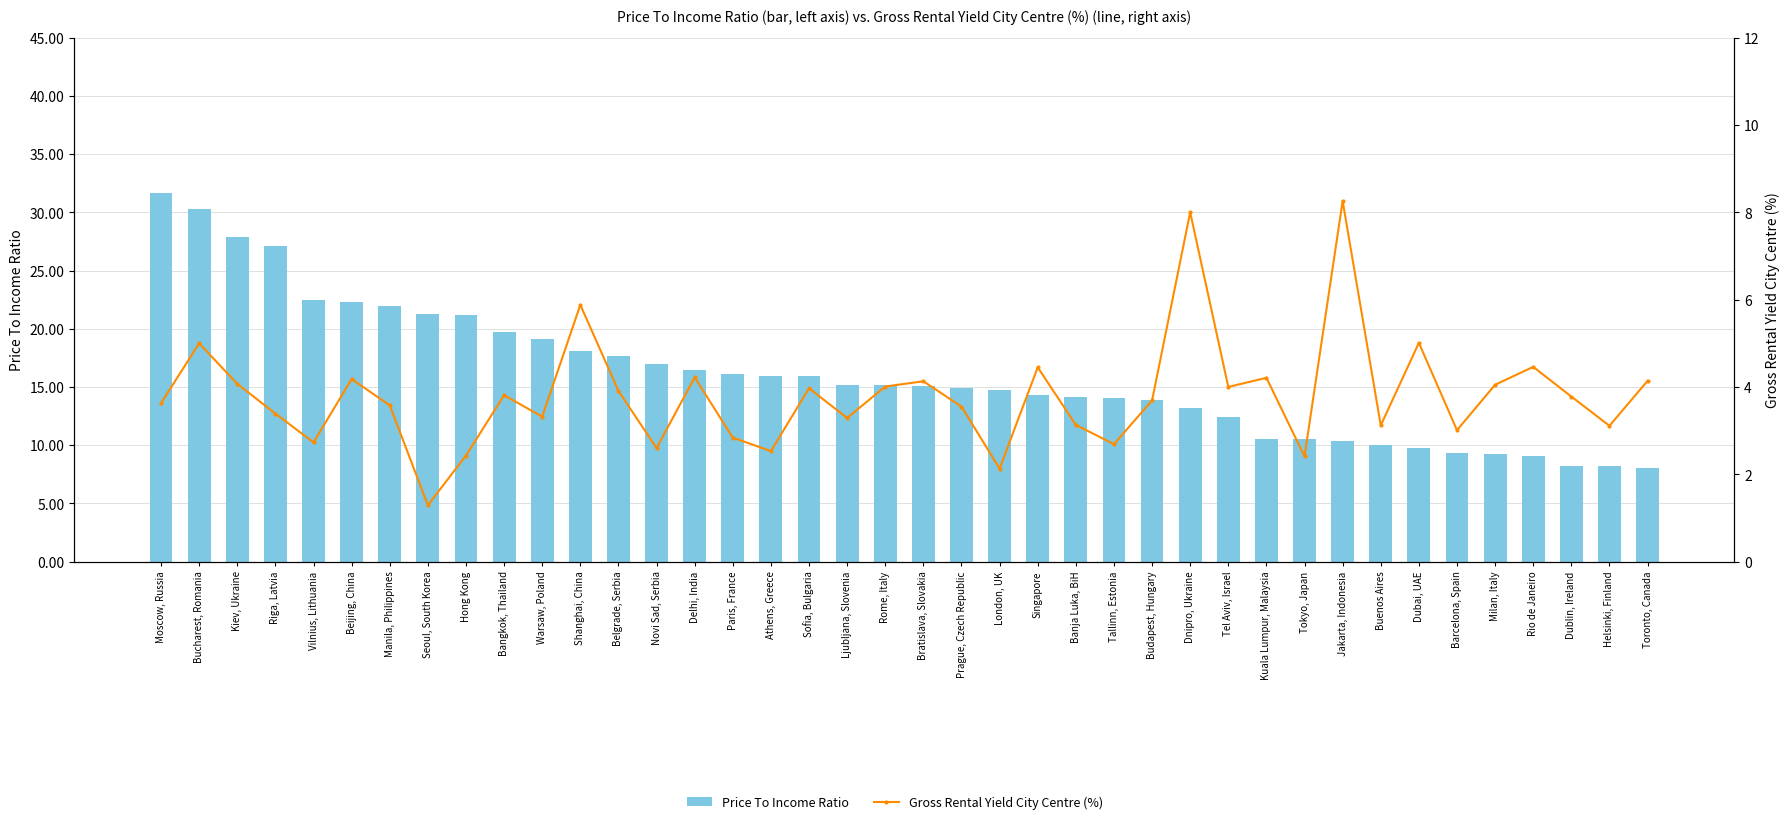

What is the maximum value for Price To Income Ratio?

31.6